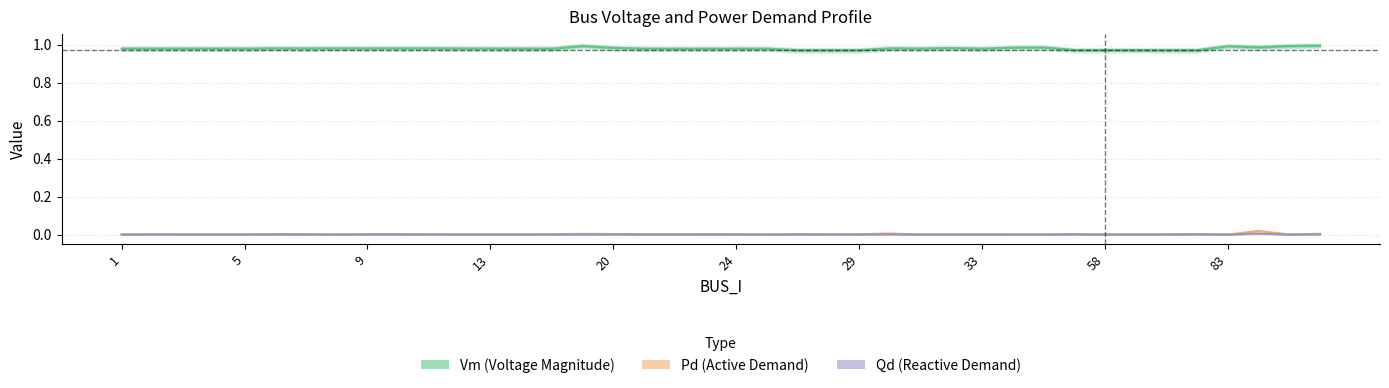

Reading left to right, transcribe all the data shown in this chart.

Vm: 1.0	1.0	1.0	1.0	1.0	1.0	1.0	1.0	1.0	1.0	1.0	1.0	1.0	1.0	1.0	1.0	1.0	1.0	1.0	1.0	1.0	1.0	1.0	1.0	1.0	1.0	1.0	1.0	1.0	1.0	1.0	1.0	1.0	1.0	1.0	1.0	1.0	1.0	1.0	1.0
Pd: 0.0	0.0	0.0	0.0	0.0	0.0	0.0	0.0	0.0	0.0	0.0	0.0	0.0	0.0	0.0	0.0	0.0	0.0	0.0	0.0	0.0	0.0	0.0	0.0	0.0	0.0	0.0	0.0	0.0	0.0	0.0	0.0	0.0	0.0	0.0	0.0	0.0	0.0	0.0	0.0
Qd: 0.0	0.0	0.0	0.0	0.0	0.0	0.0	0.0	0.0	0.0	0.0	0.0	0.0	0.0	0.0	0.0	0.0	0.0	0.0	0.0	0.0	0.0	0.0	0.0	0.0	0.0	0.0	0.0	0.0	0.0	0.0	0.0	0.0	0.0	0.0	0.0	0.0	0.0	0.0	0.0